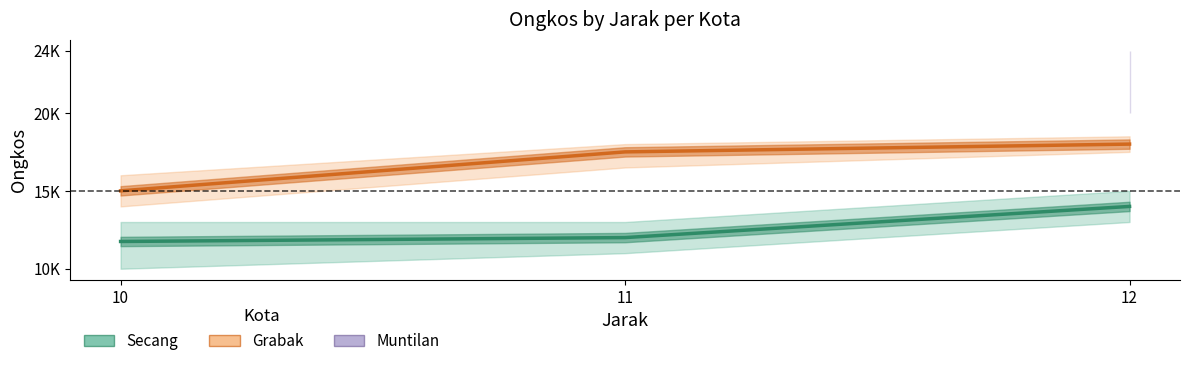

What is the value of the Grabak point at the 3rd from the left?

18000